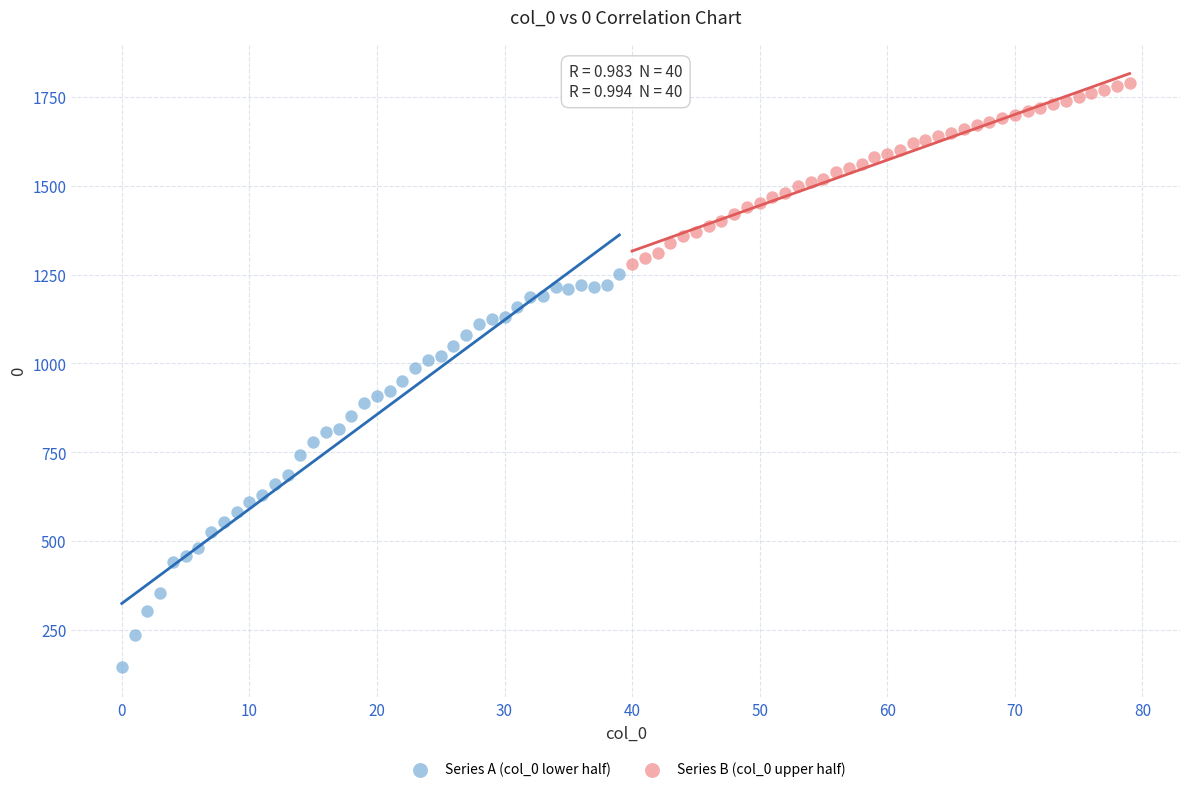

Which series reaches the minimum Y coordinate?

Series A (col_0 lower half)